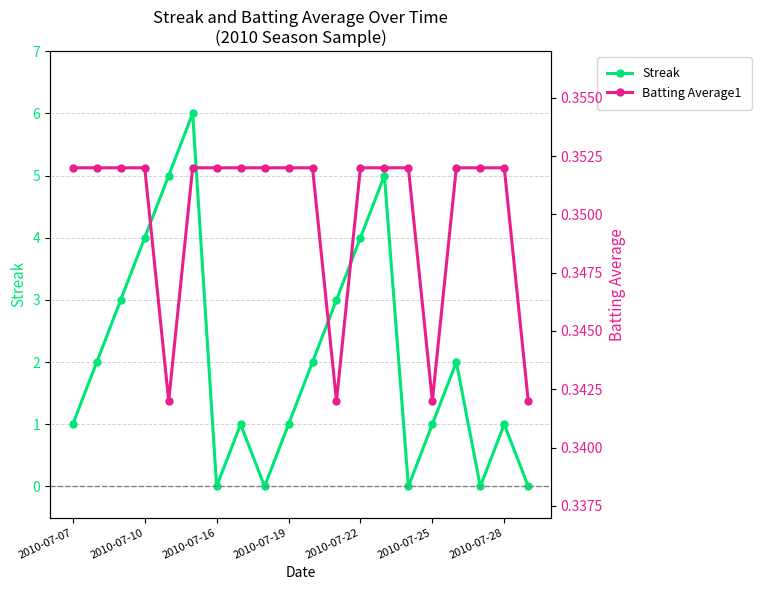

What are all the series names shown in the legend?

Streak, Batting Average1